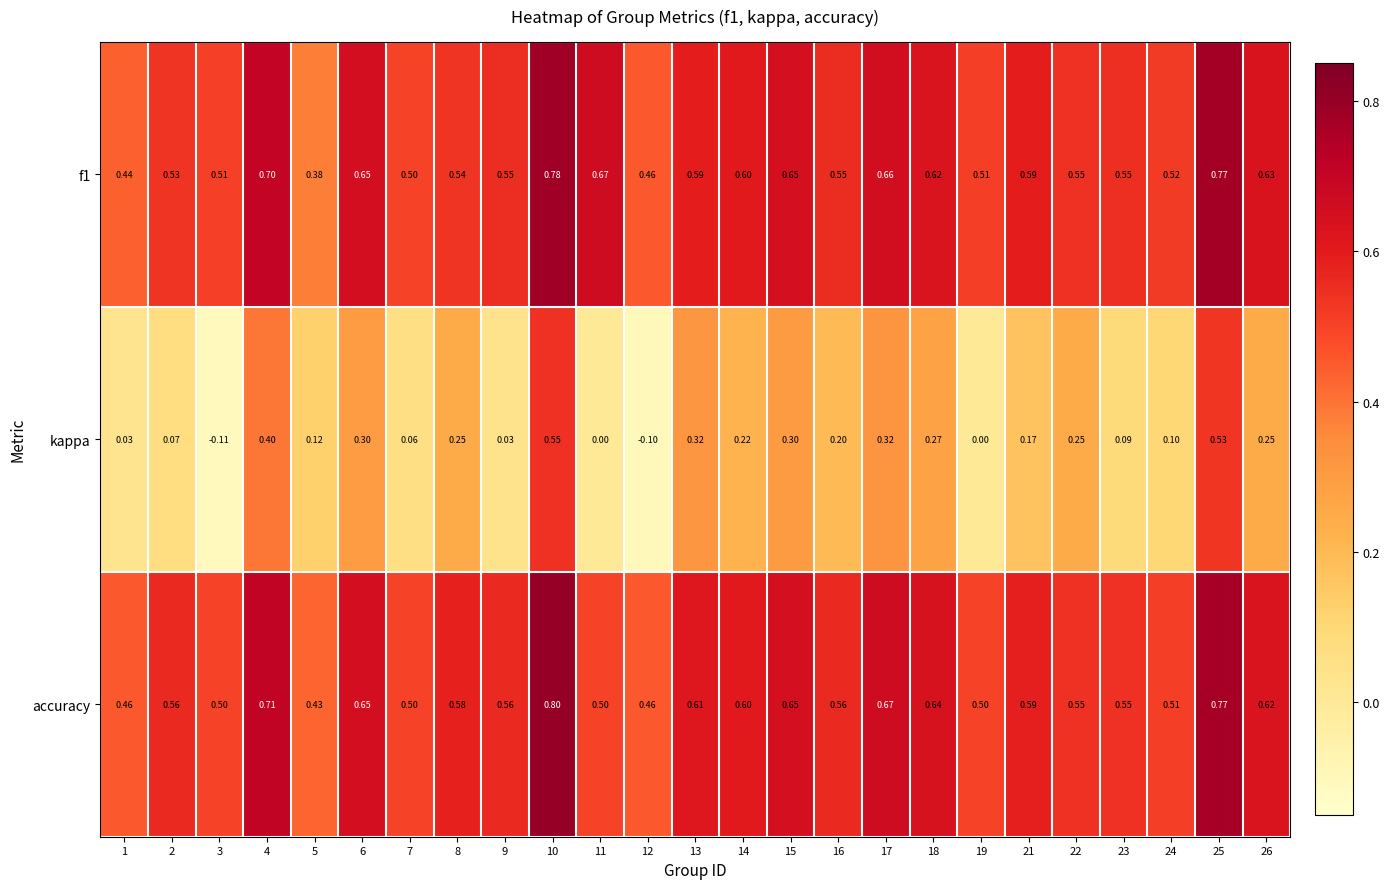

At which category does the chart reach its peak across all series?

10